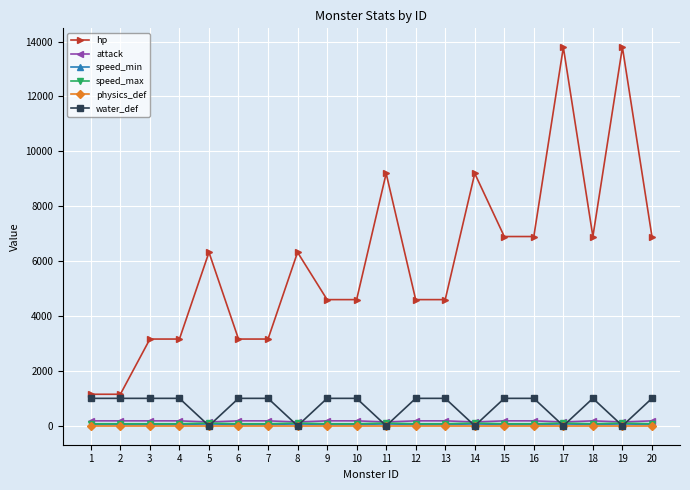

What is the greatest value displayed?

13794